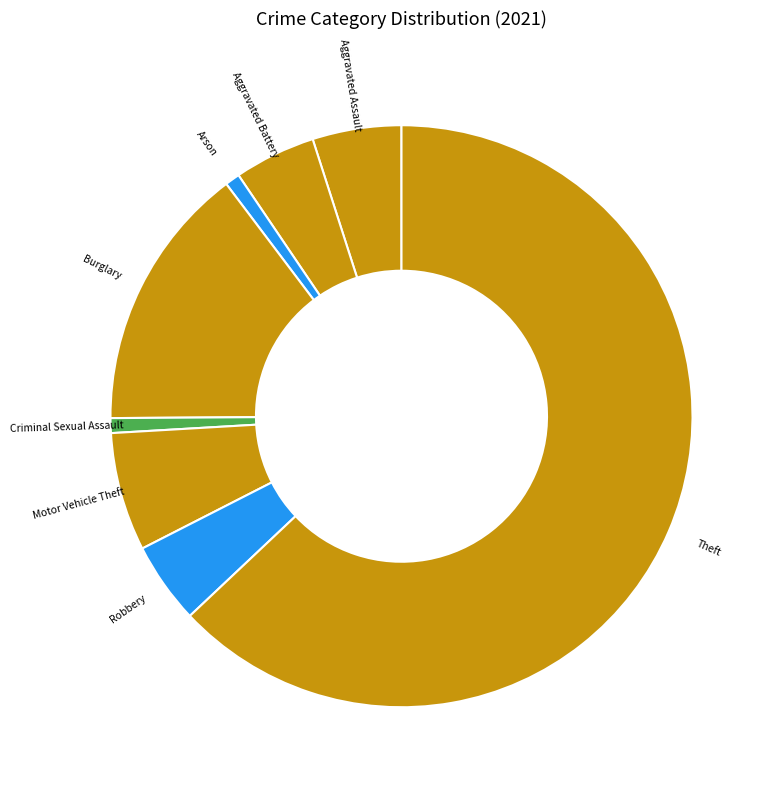

What is the largest slice in the pie chart?

Theft